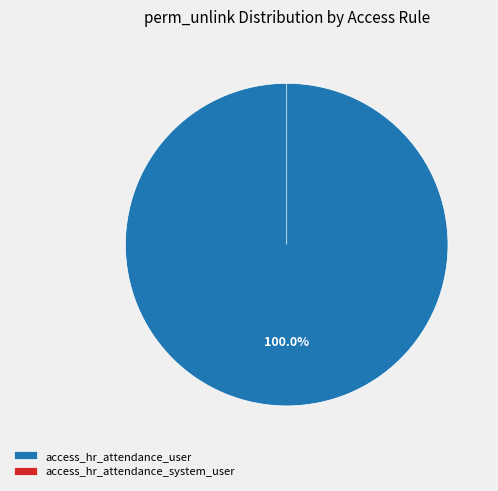

Does access_hr_attendance_system_user represent more than half of the total?

No